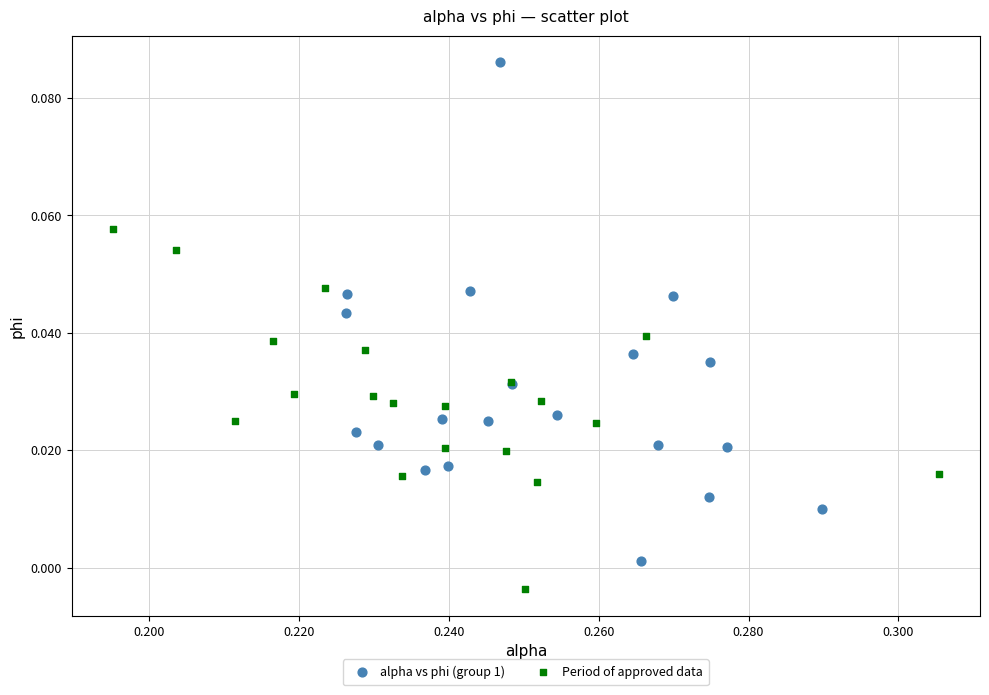

Which series reaches the minimum Y coordinate?

Period of approved data